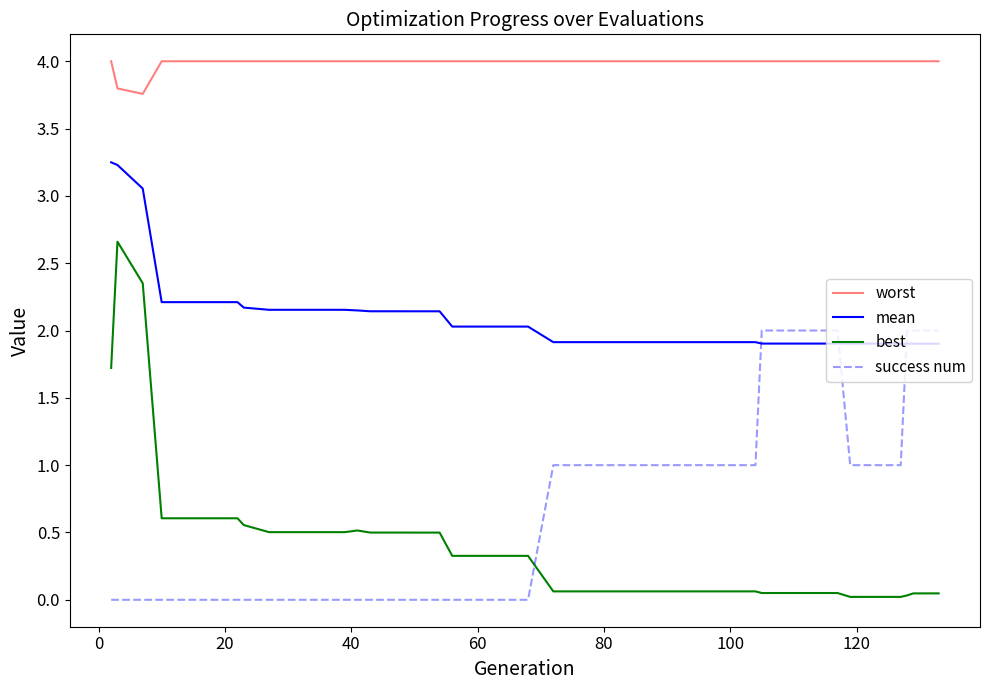

How many success num values are between 0 and 1?

33